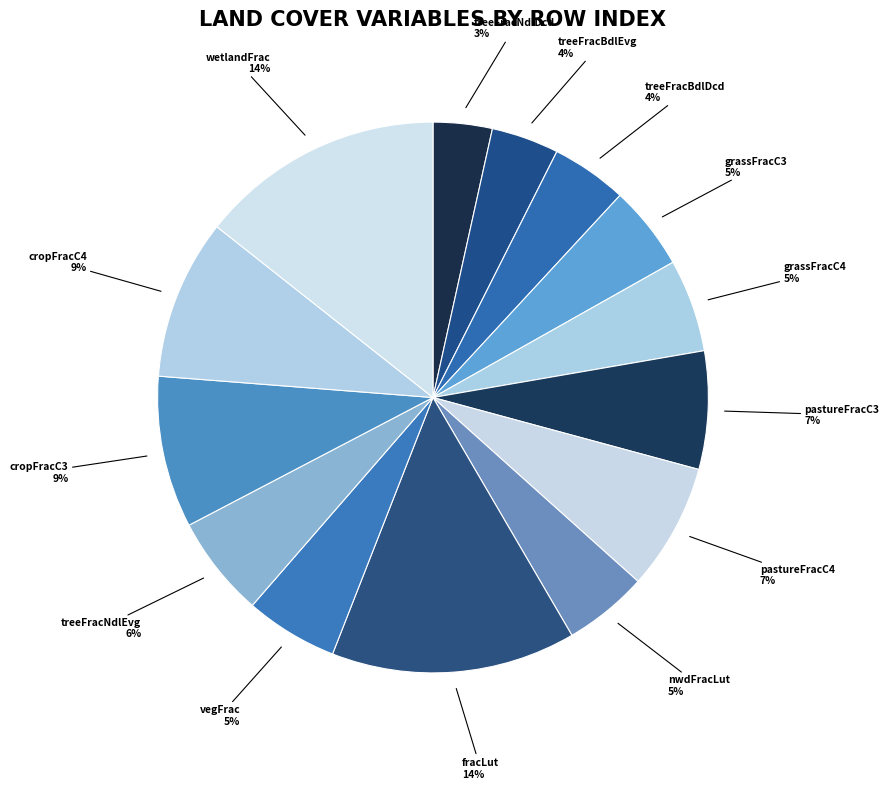

How many segments does this pie chart have?

14